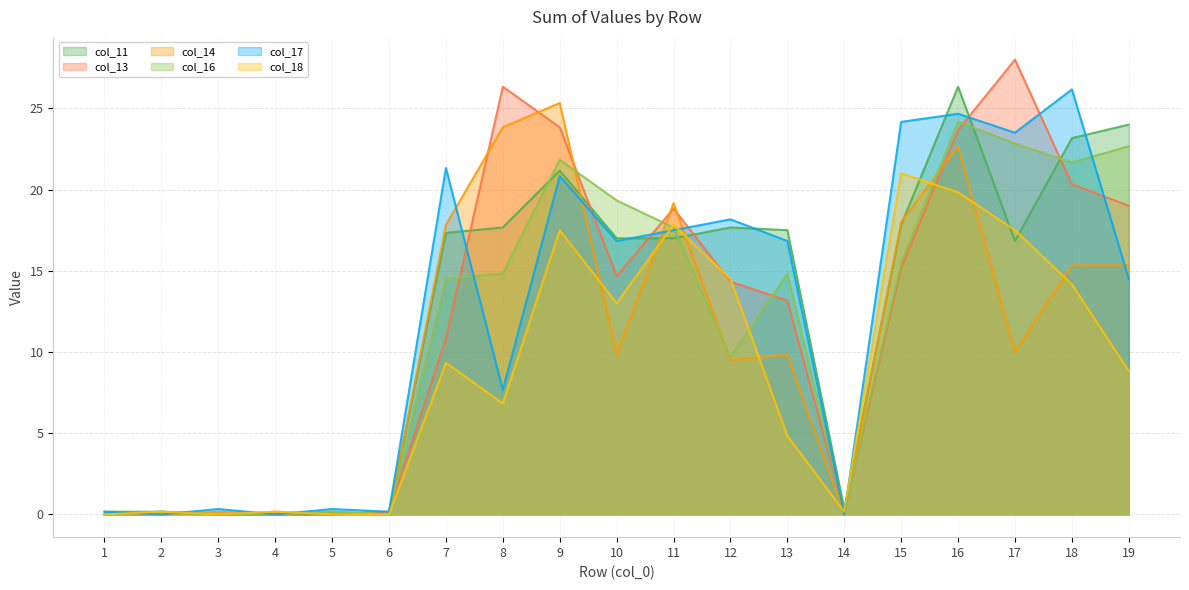

At which category is the sum across all series the highest?

16